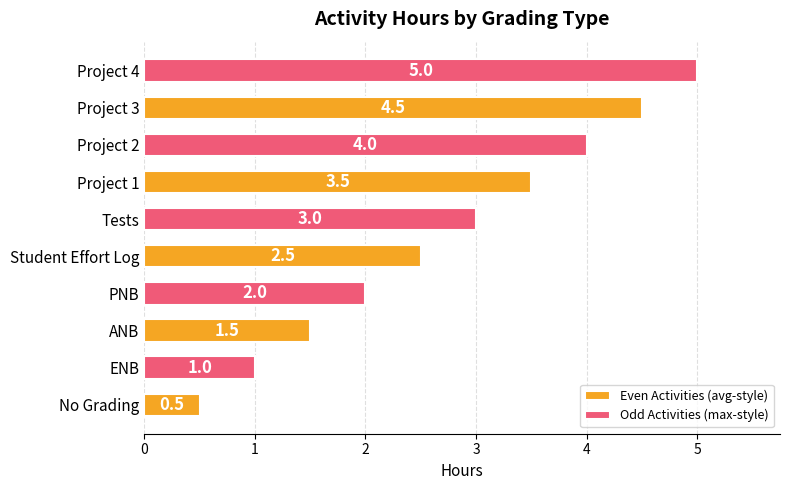

What is the lowest value of the Even Activities (avg-style) series?

0.5